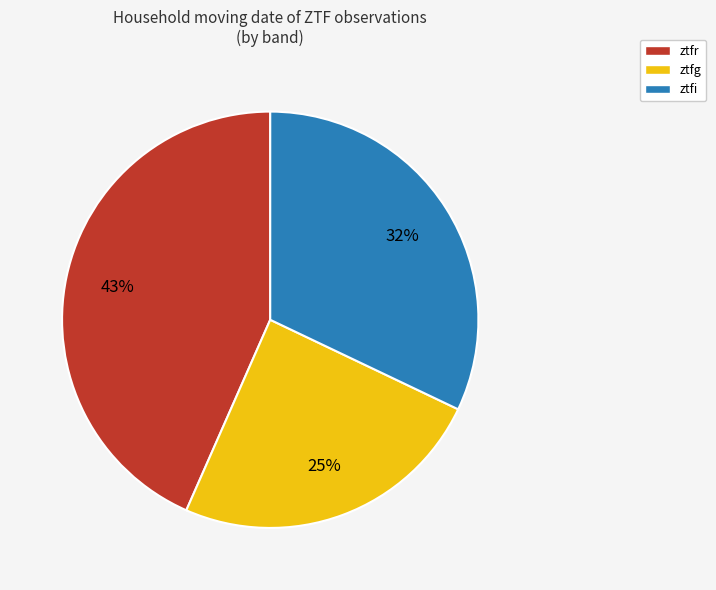

Is the sum of ztfr and ztfg greater than half?

Yes